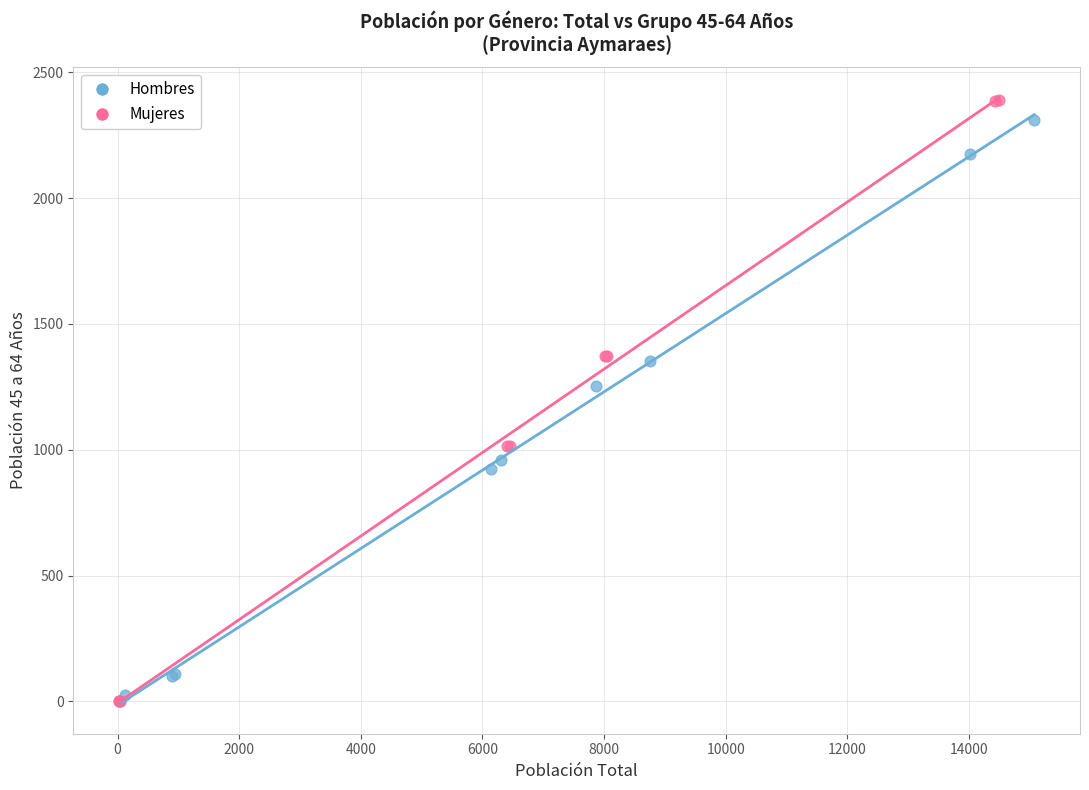

Which series has the widest spread of Y values?

Mujeres